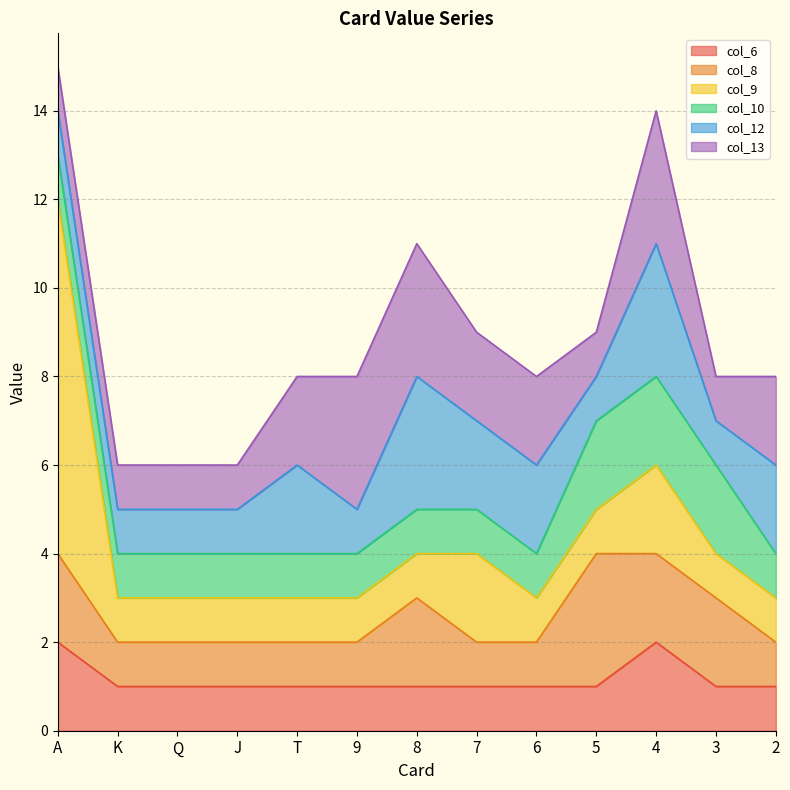

How many distinct data groups are displayed?

6